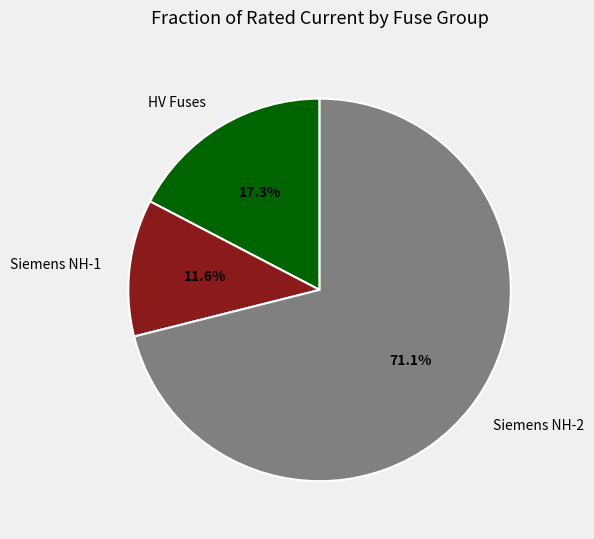

Is there any slice that represents more than half of the pie?

Yes